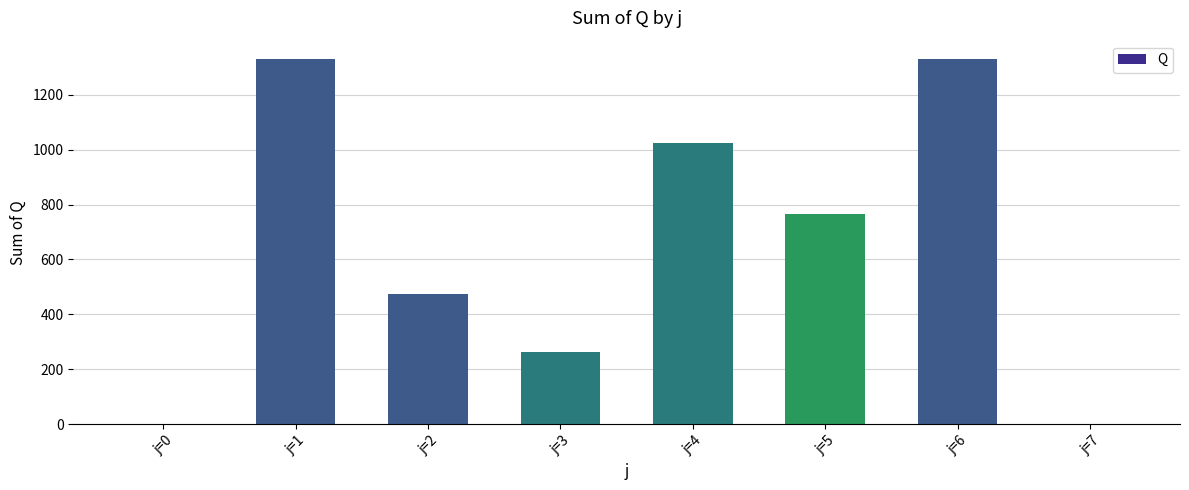

Reading left to right, transcribe all the data shown in this chart.

0	1331	476	262	1025	767	1331	0